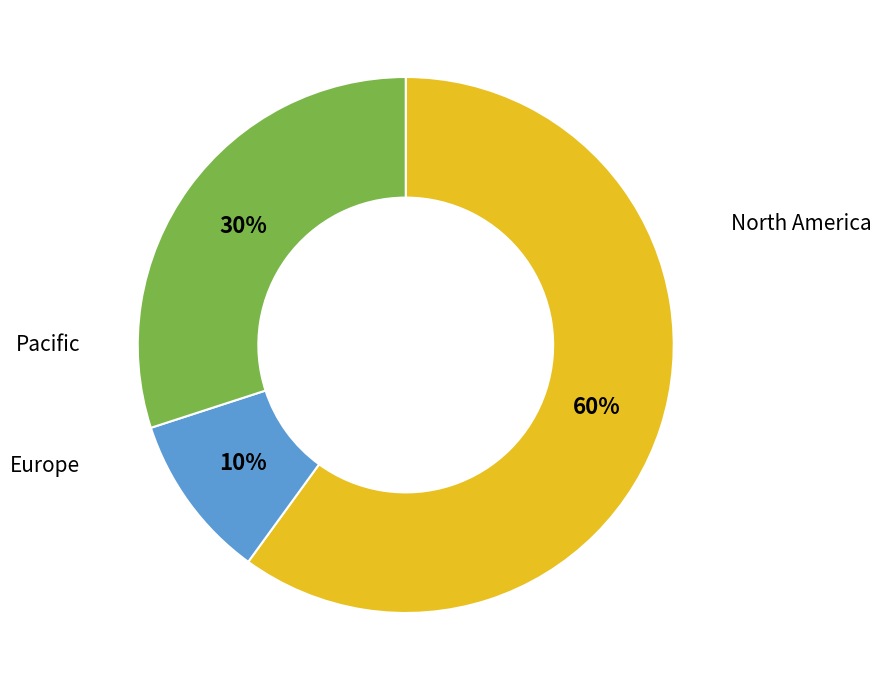

Does any single category account for the majority?

Yes